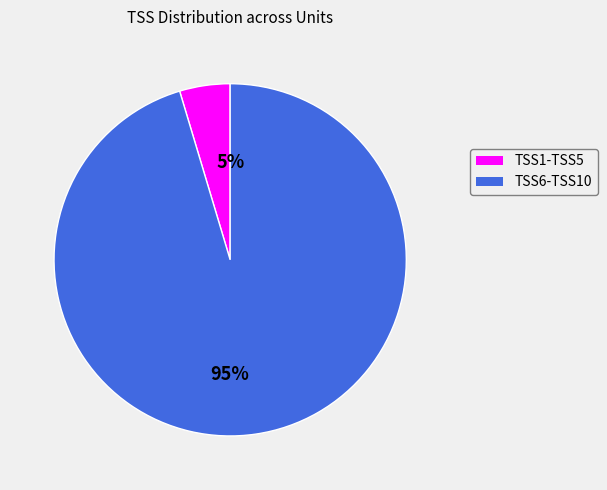

Which has a higher value, TSS6-TSS10 or TSS1-TSS5?

TSS6-TSS10